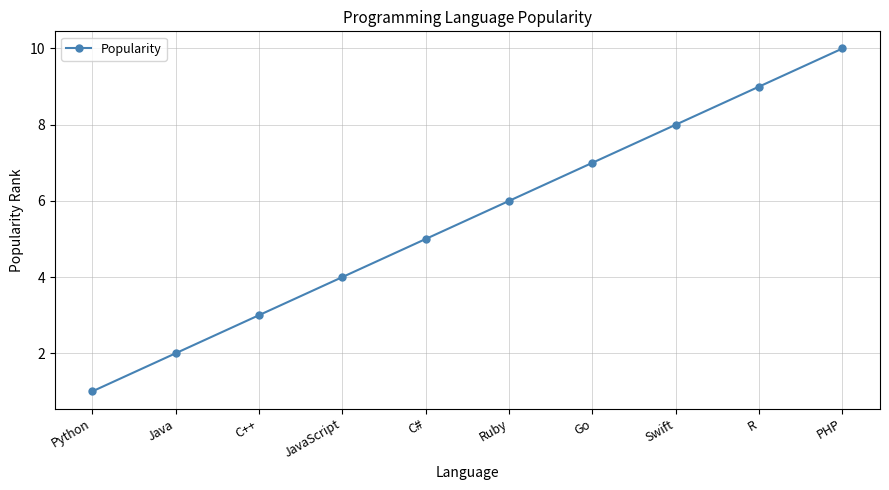

What value does the data have at C#?

5